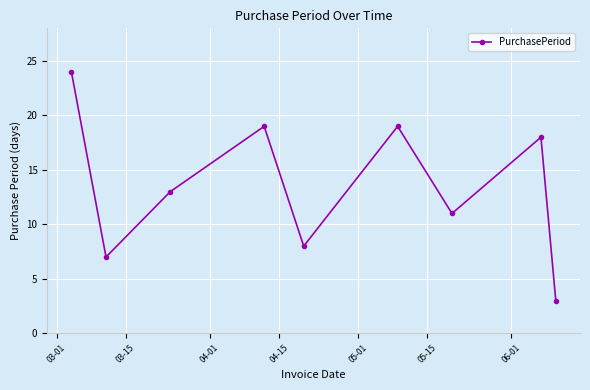

How many categories are shown in the chart?

9